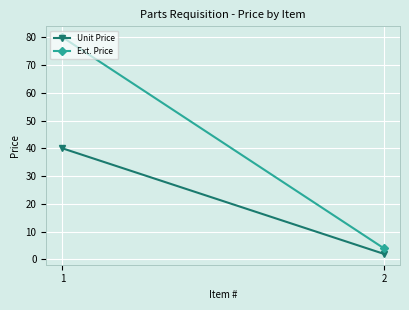

Where does the Unit Price series first go above 40?

1